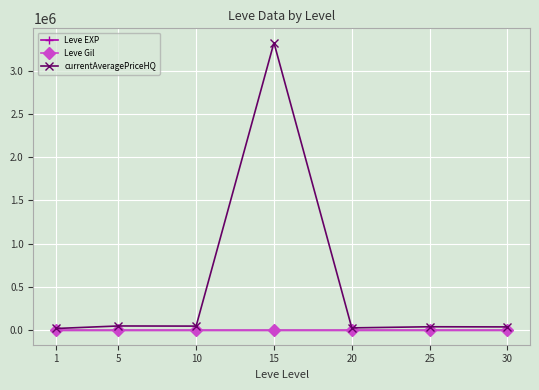

What is the lowest value of the Leve Gil series?

112.3